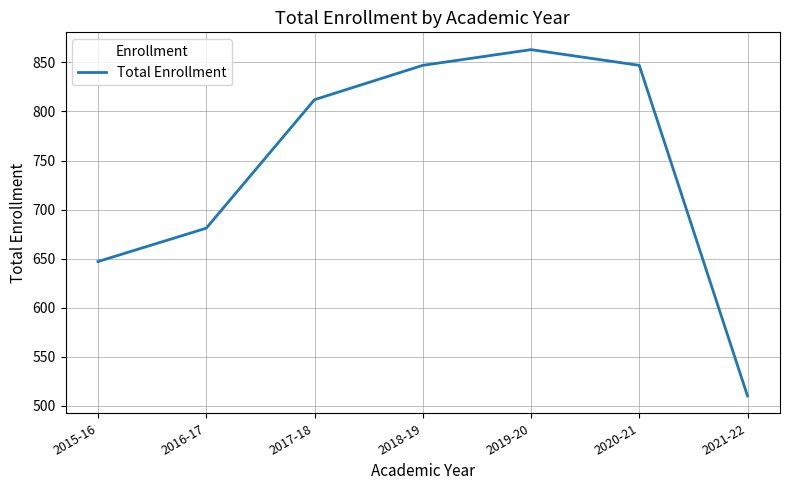

The value at 2021-22 is 179. True or false?

False